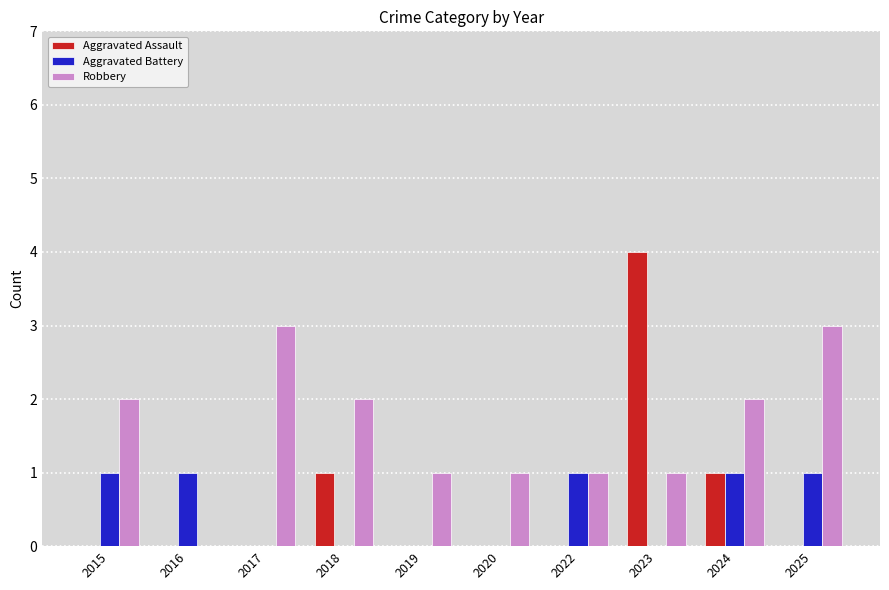

Which label corresponds to the largest value in the chart?

2023